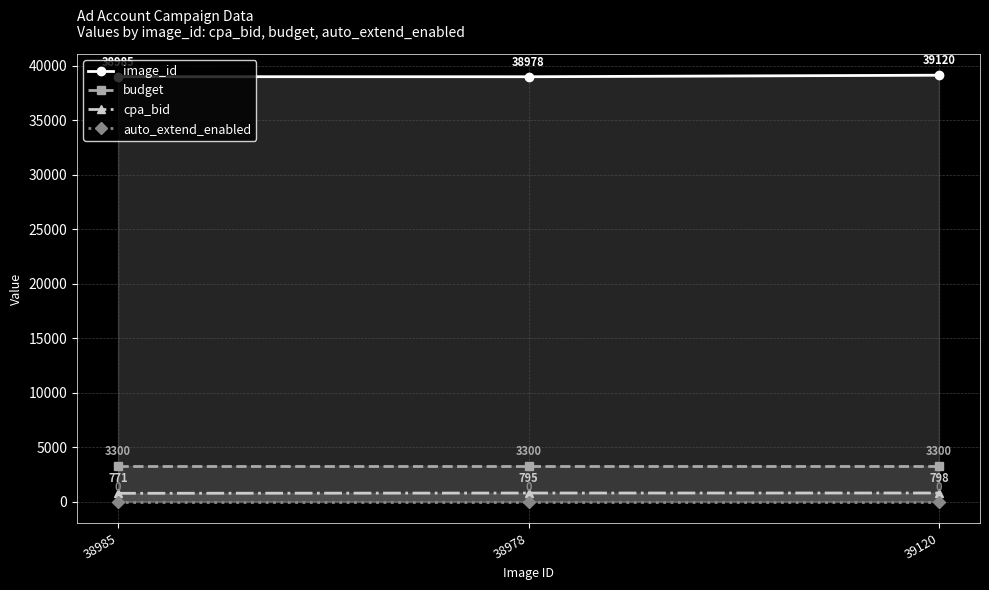

Which series changed the most between 38985 and 39120?

image_id